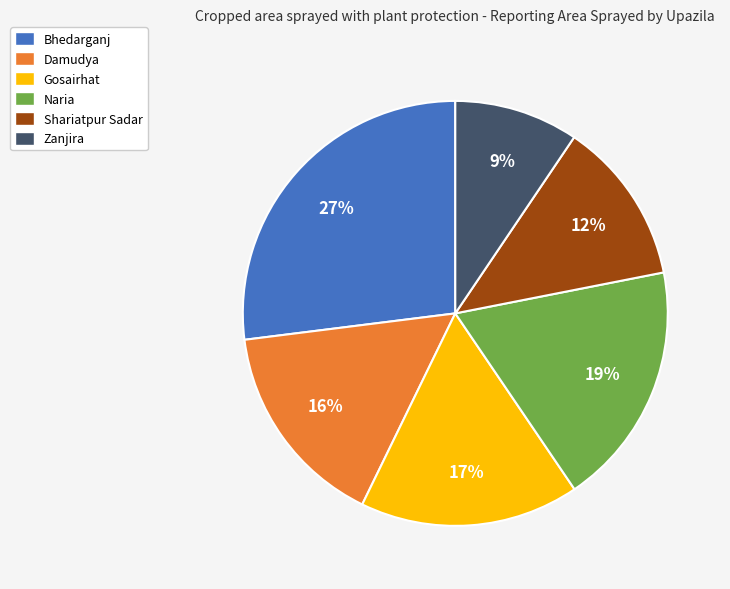

Between Shariatpur Sadar and Damudya, which is larger?

Damudya